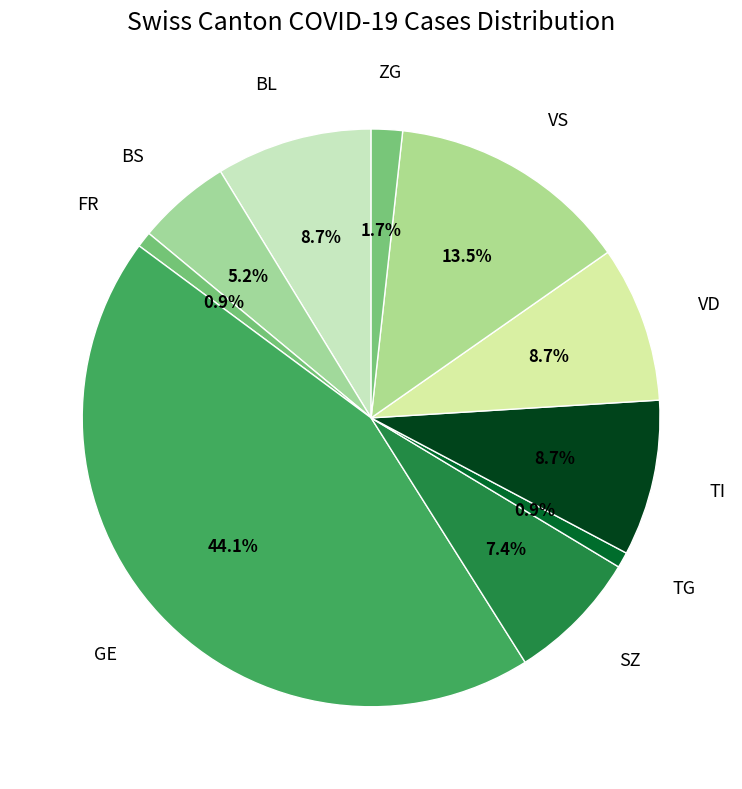

Combined, what portion of the pie is TI and TG?

9.6%